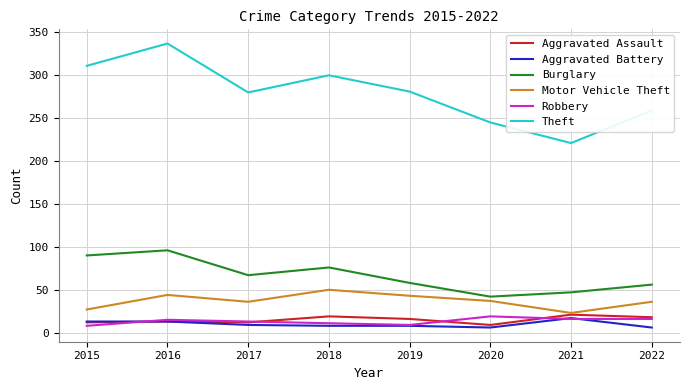

What is the maximum value for Aggravated Assault?

21